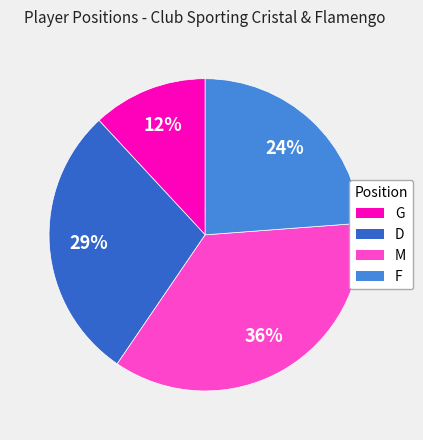

Is it true that F is 38% of the pie?

False